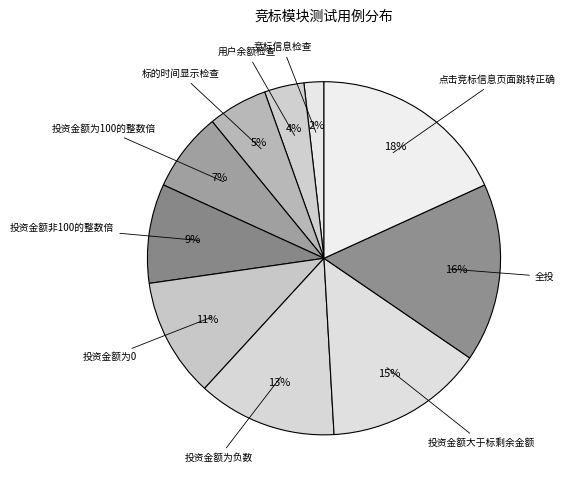

Which category has the biggest portion of the pie?

点击竞标信息页面跳转正确